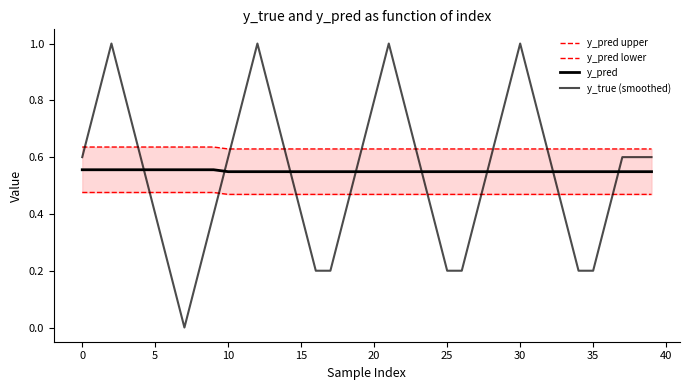

Does the chart display data point markers on the line(s)?

No